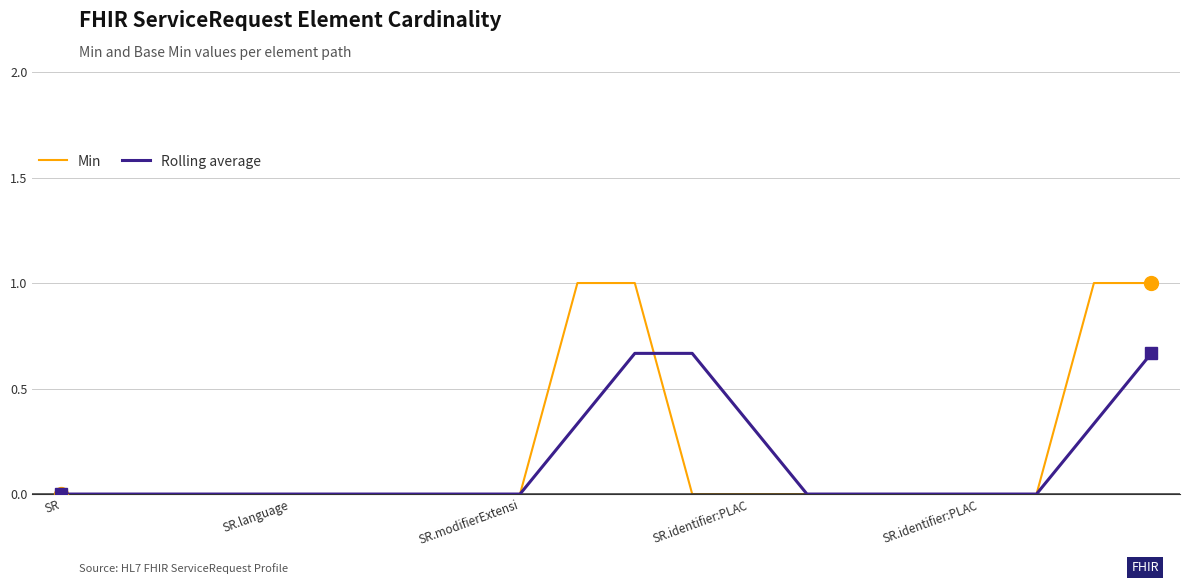

Which series has the widest spread of values?

Min